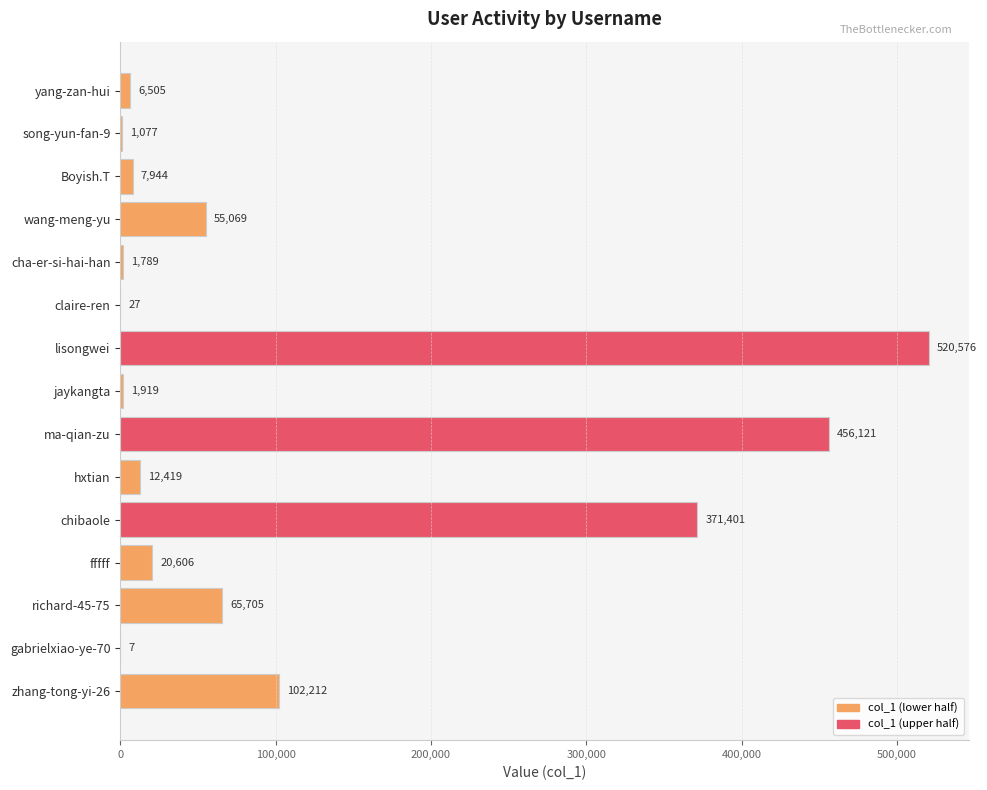

True or false: the data shows 1077 at song-yun-fan-9.

True